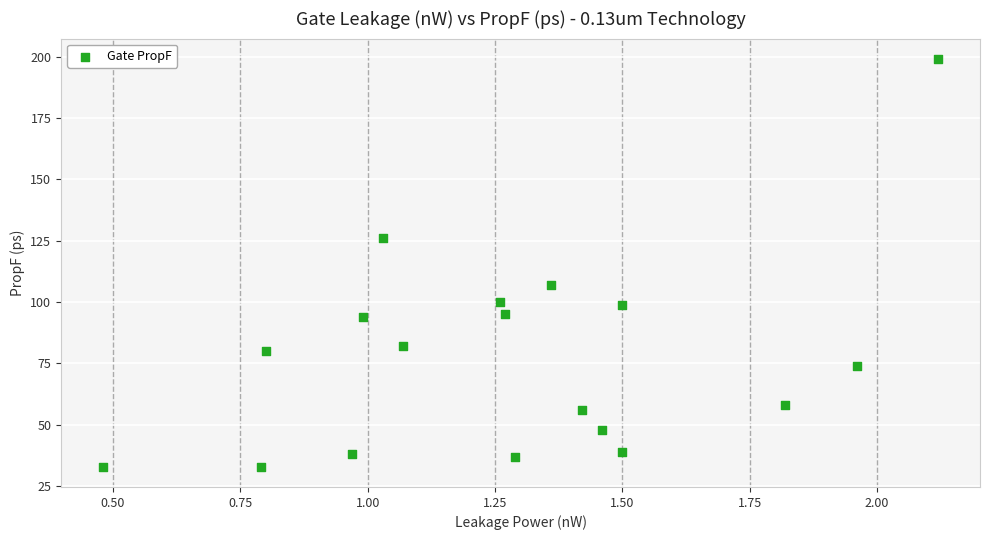

What is the range of Y values (max minus min)?

166